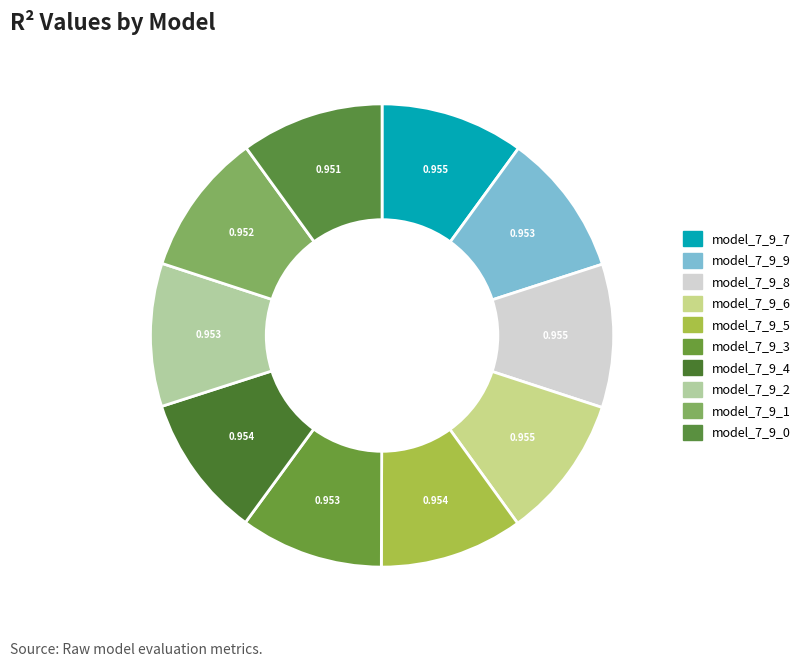

Is the sum of model_7_9_6 and model_7_9_5 greater than half?

No